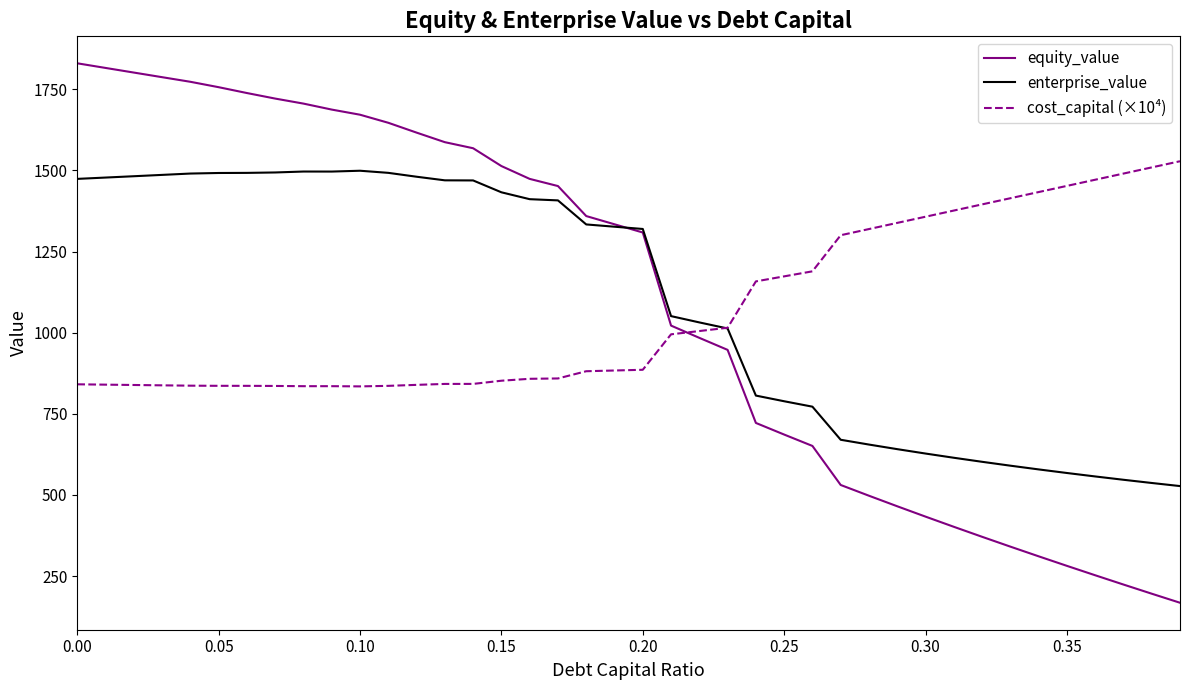

Does the chart display data point markers on the line(s)?

No